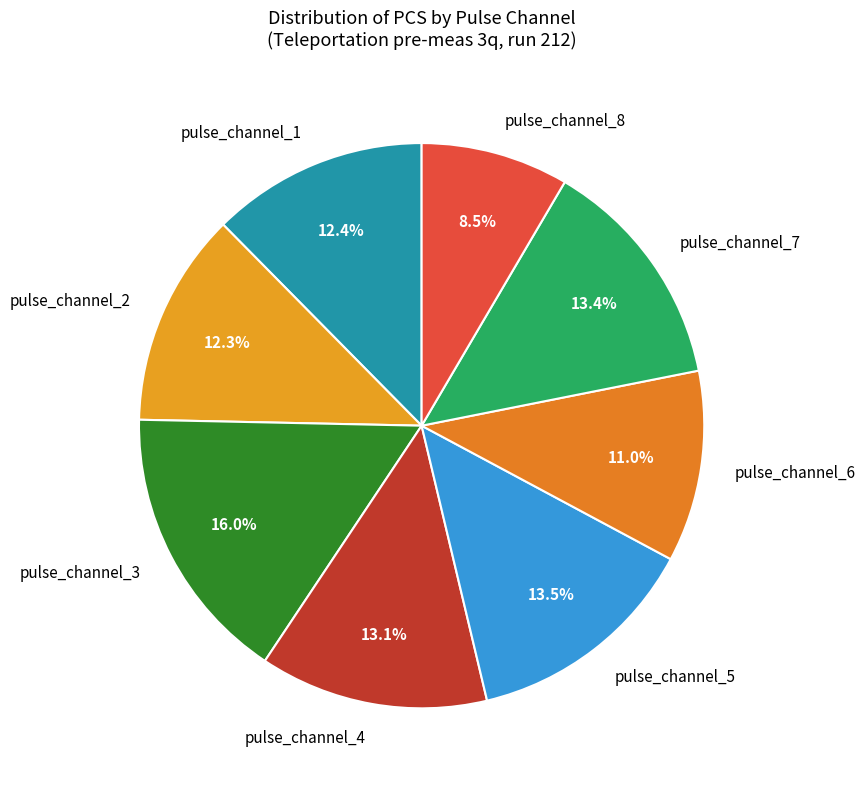

What is the ratio of the value at pulse_channel_8 to the value at pulse_channel_6?

0.8